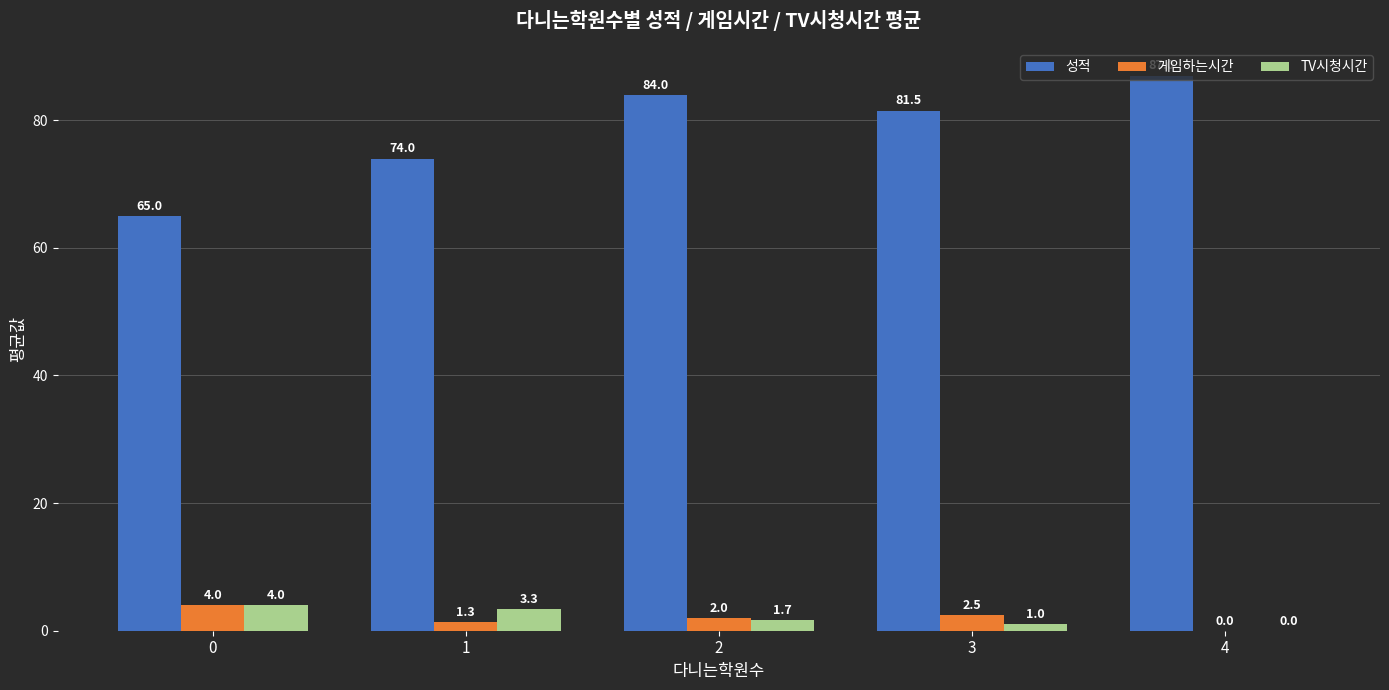

Reading left to right, list all the values displayed in this chart.

성적: 65.0	74.0	84.0	81.5	87.0
게임하는시간: 4.0	1.3	2.0	2.5	0.0
TV시청시간: 4.0	3.3	1.7	1.0	0.0